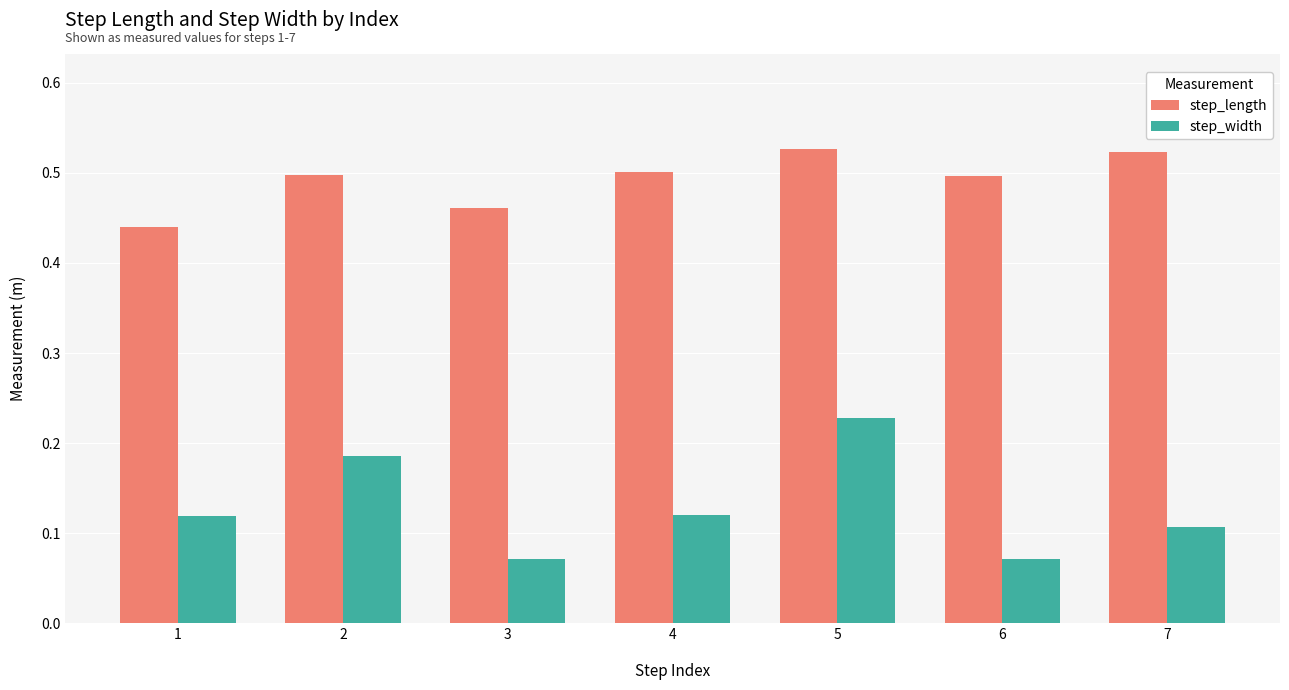

Rank the series at 1 from highest to lowest value.

step_length, step_width